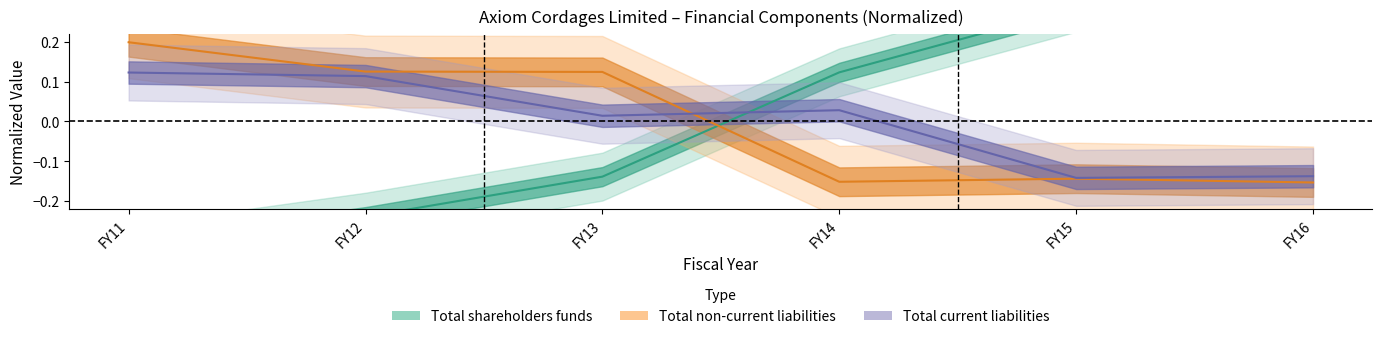

Between which two adjacent categories do Total shareholders funds and Total current liabilities first intersect?

FY13 and FY14